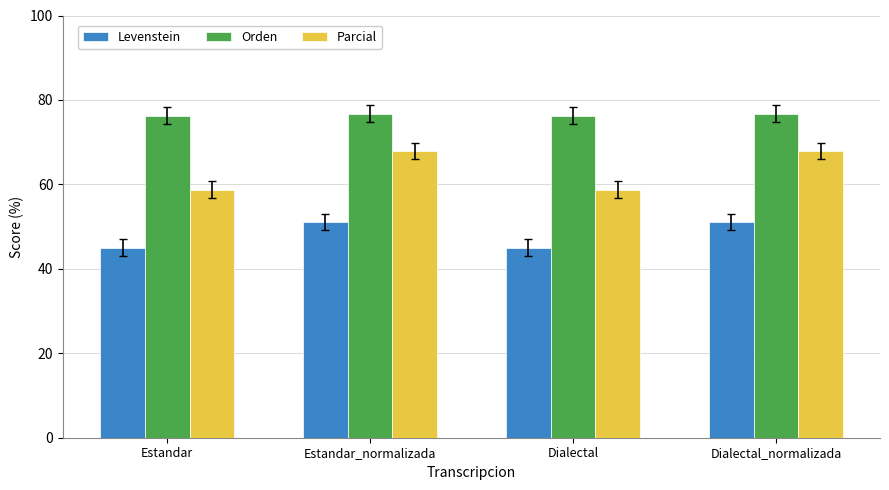

The value of Levenstein at Dialectal is 62.0. True or false?

False